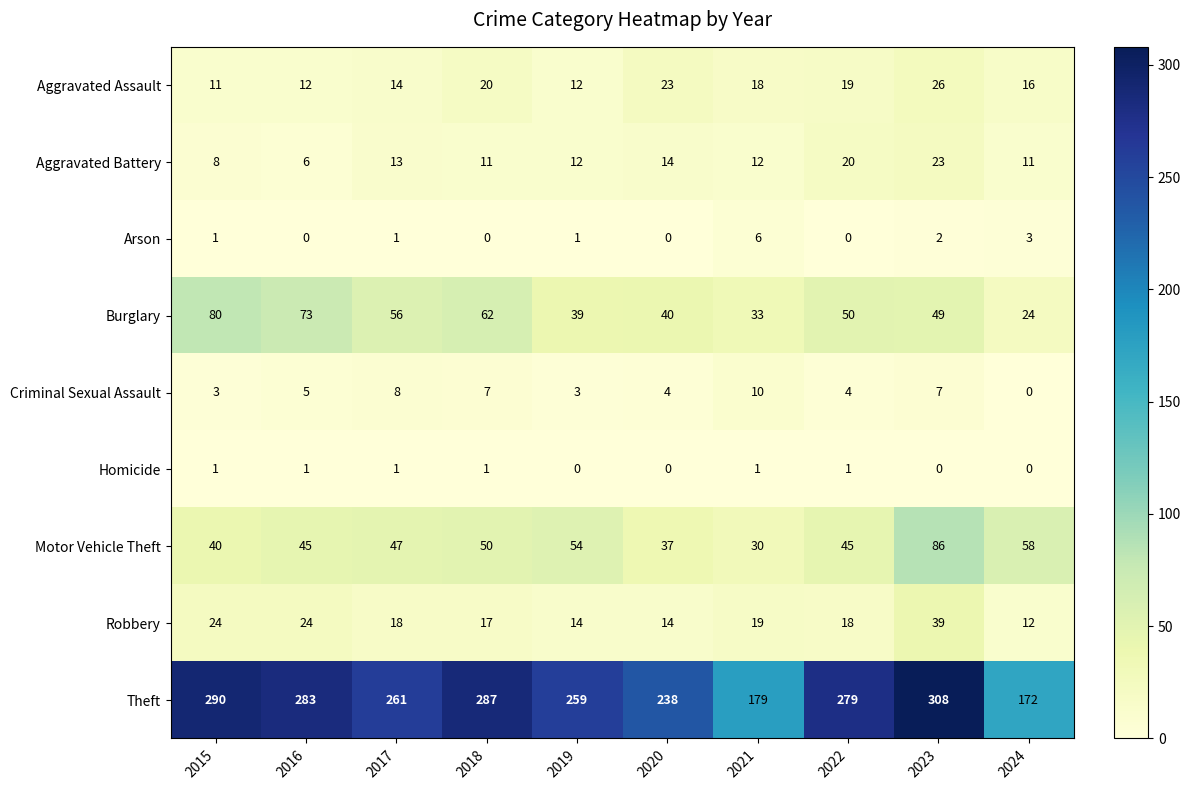

Which series has the largest range (max minus min)?

Theft